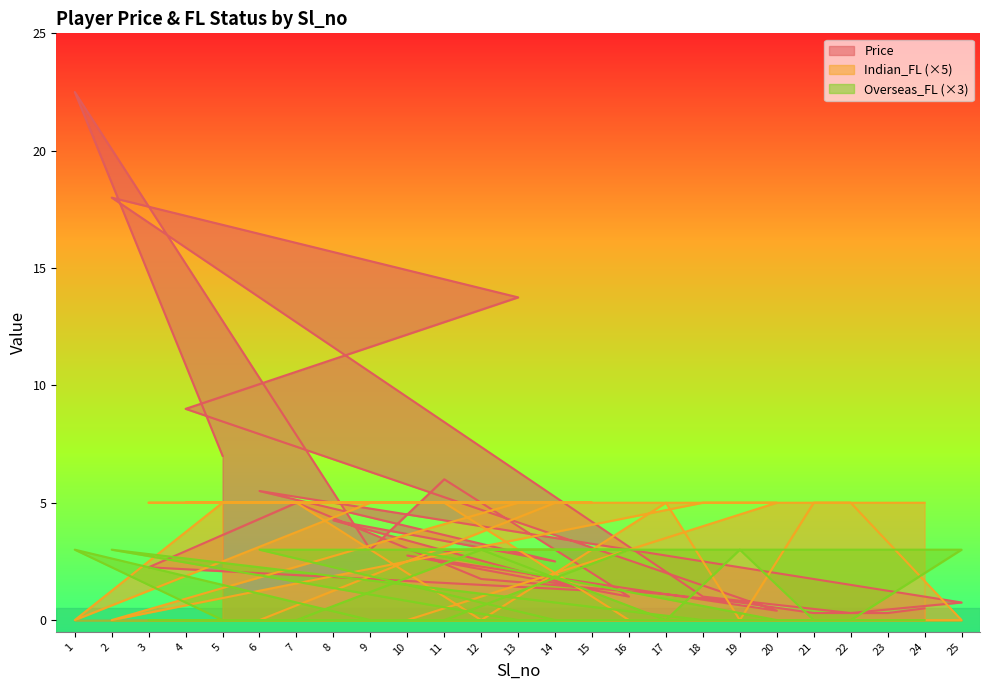

True or false: Price has a value of 7.0 at 5.

True